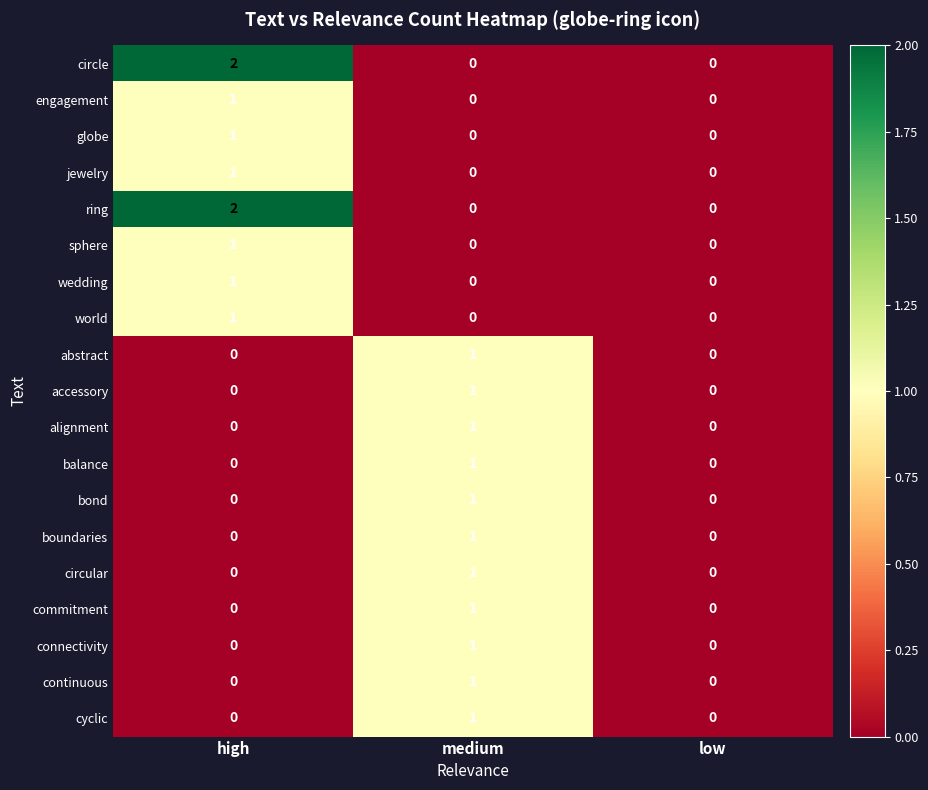

What is the total value across all series at high?

10